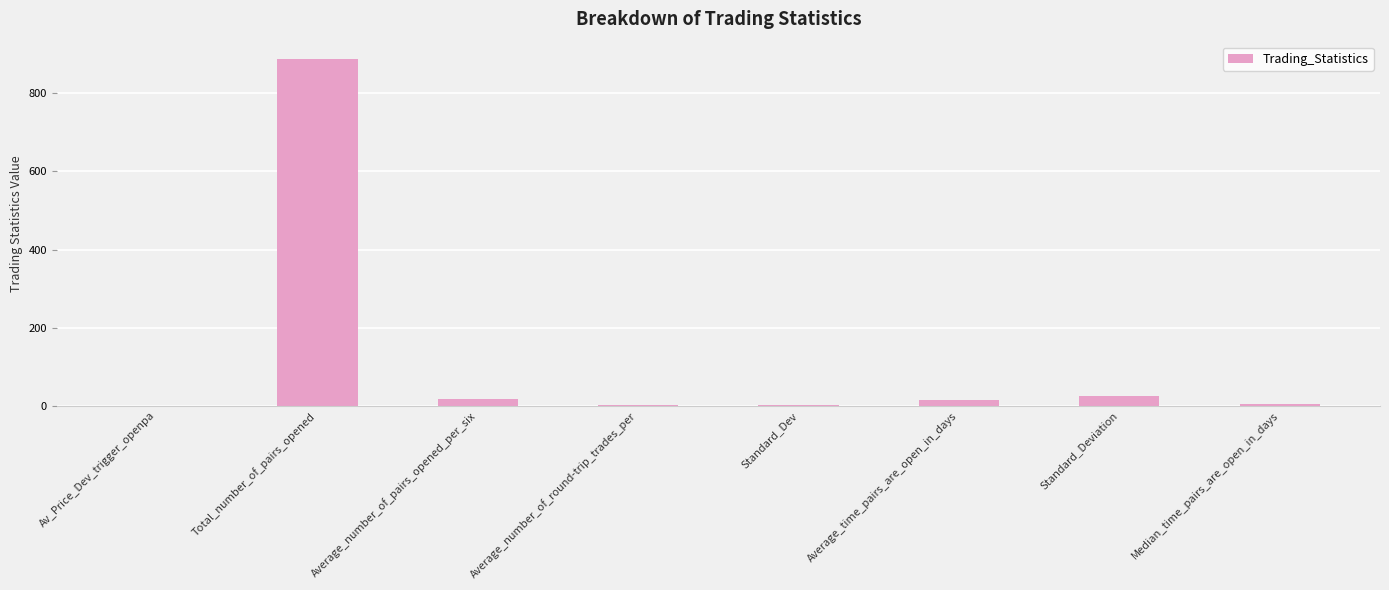

Count the number of data series in this chart.

1